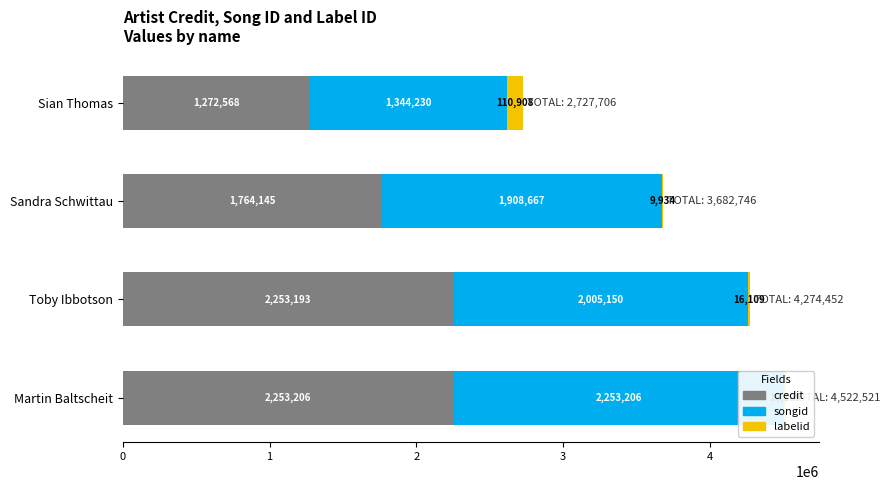

How many groups of bars are there?

4